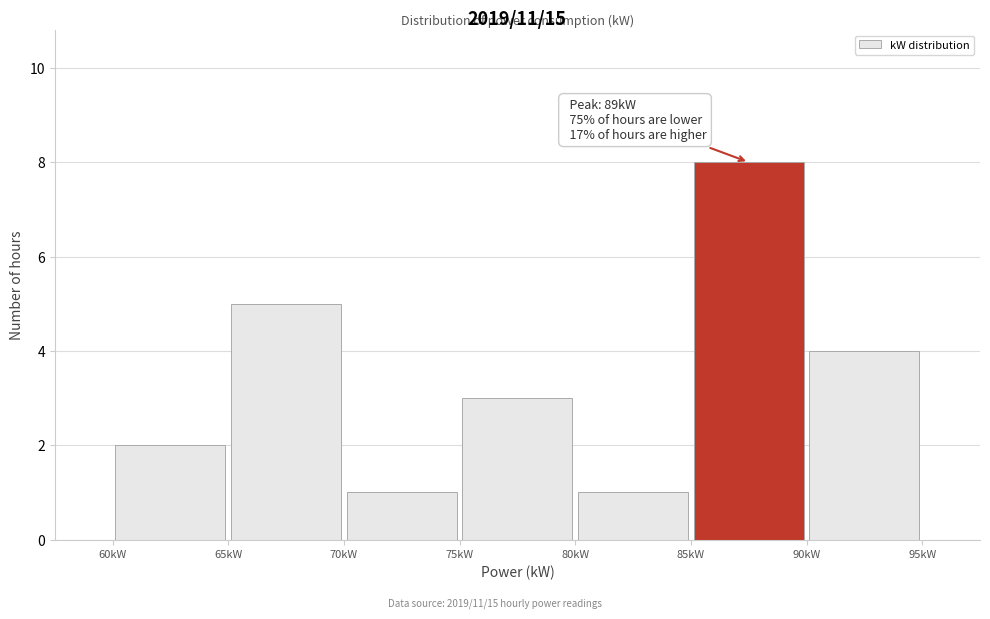

Which range on the x-axis has the tallest bar?

85 to 90